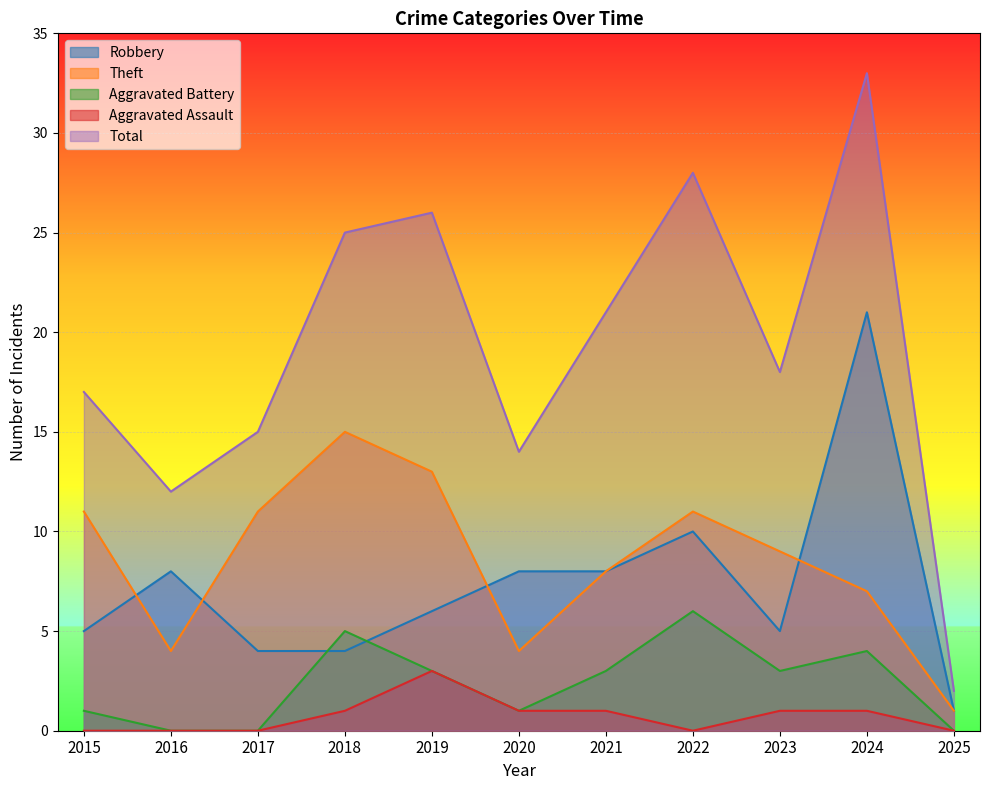

At which label does Theft reach its peak?

2018